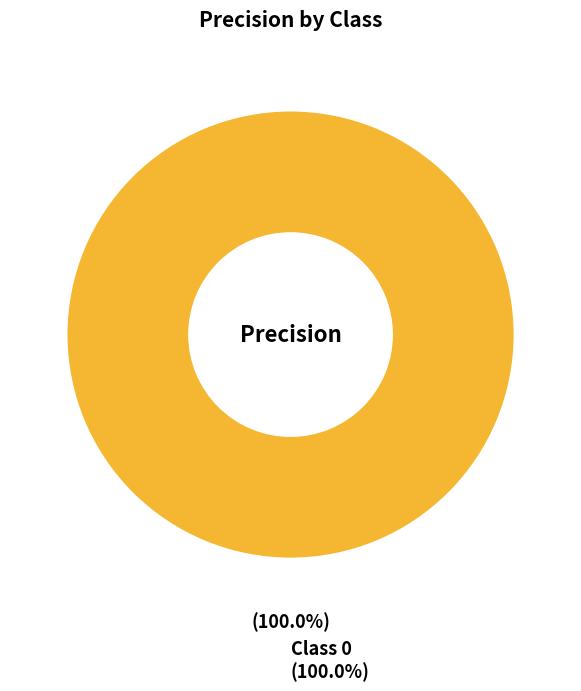

Is there any slice that represents more than half of the pie?

Yes